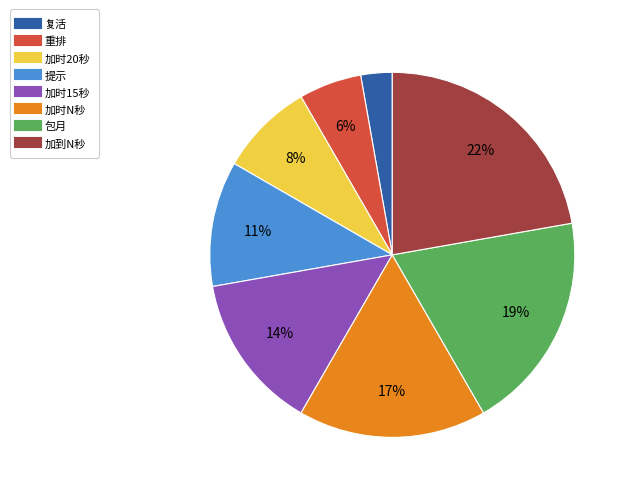

Which category has the smallest portion of the pie?

复活